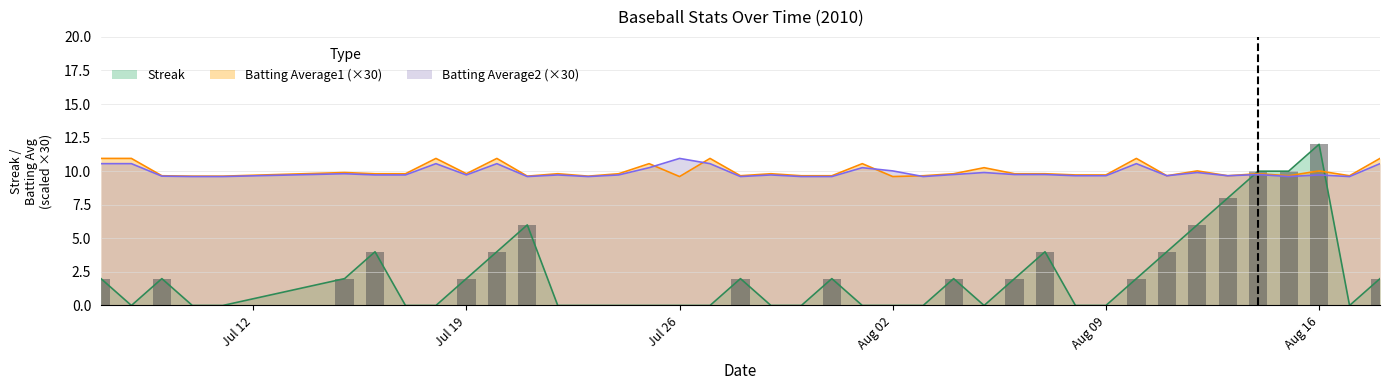

How many data points in Streak are above 2?

10